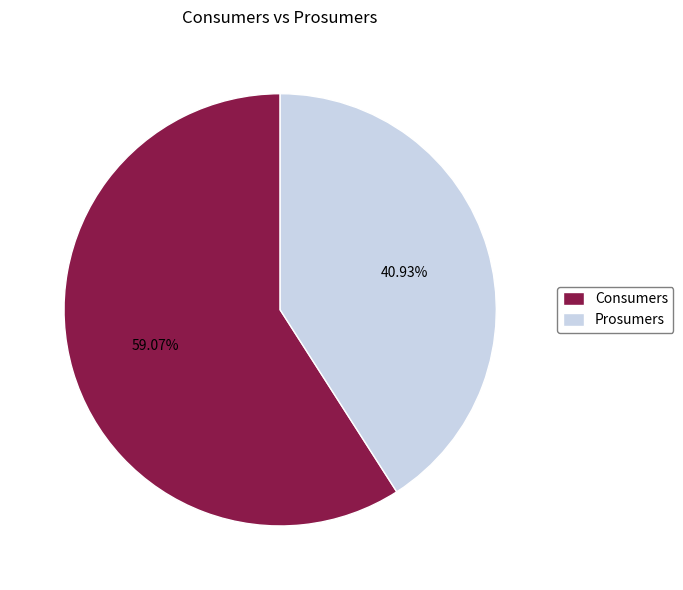

Is Consumers the majority of the pie?

Yes